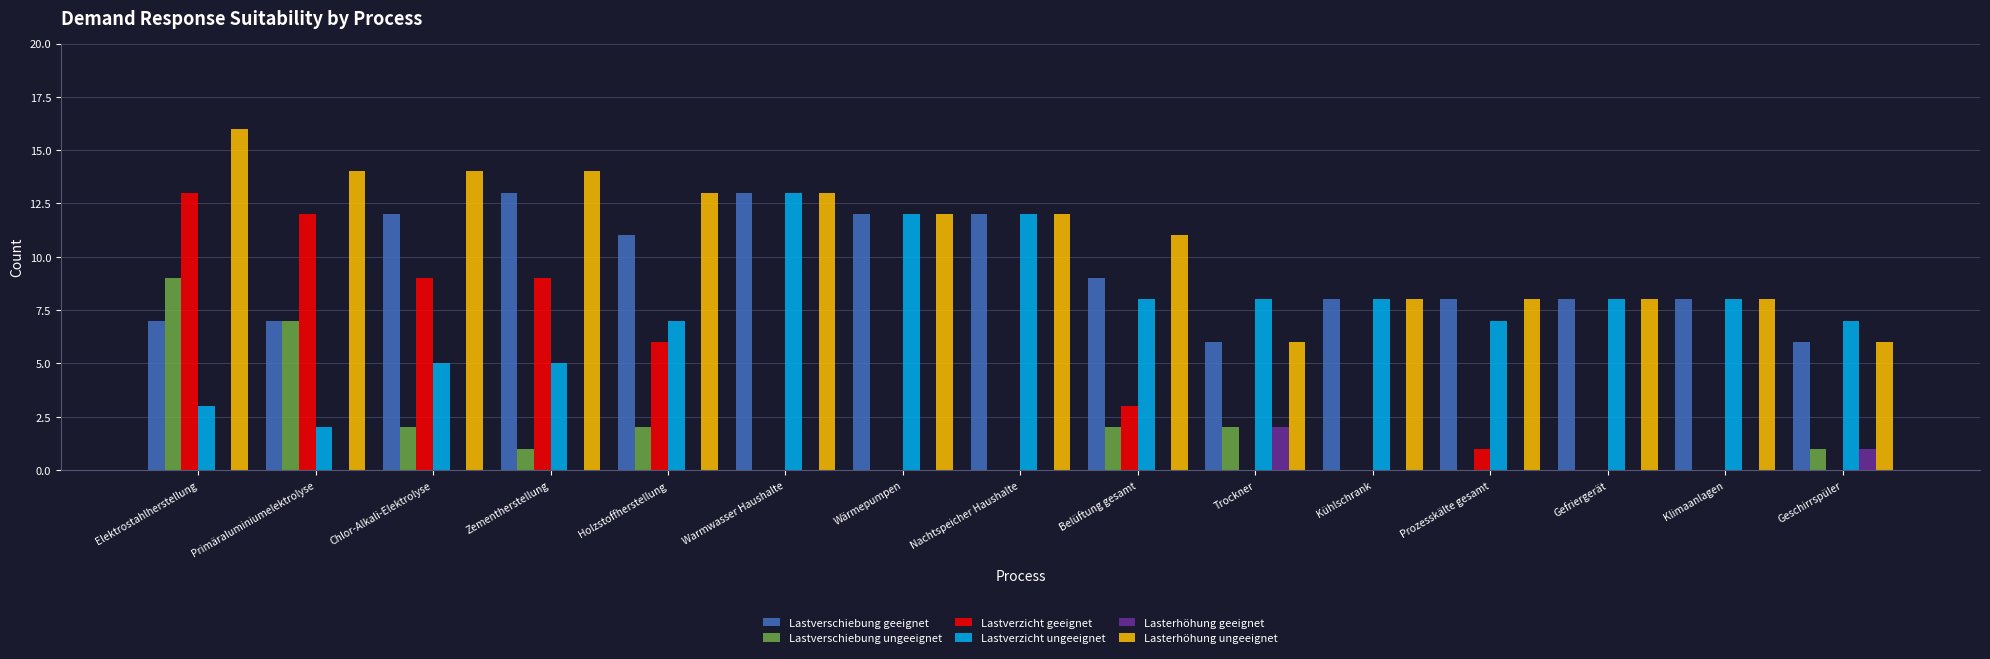

Which series has the largest total across all categories?

Lasterhöhung ungeeignet